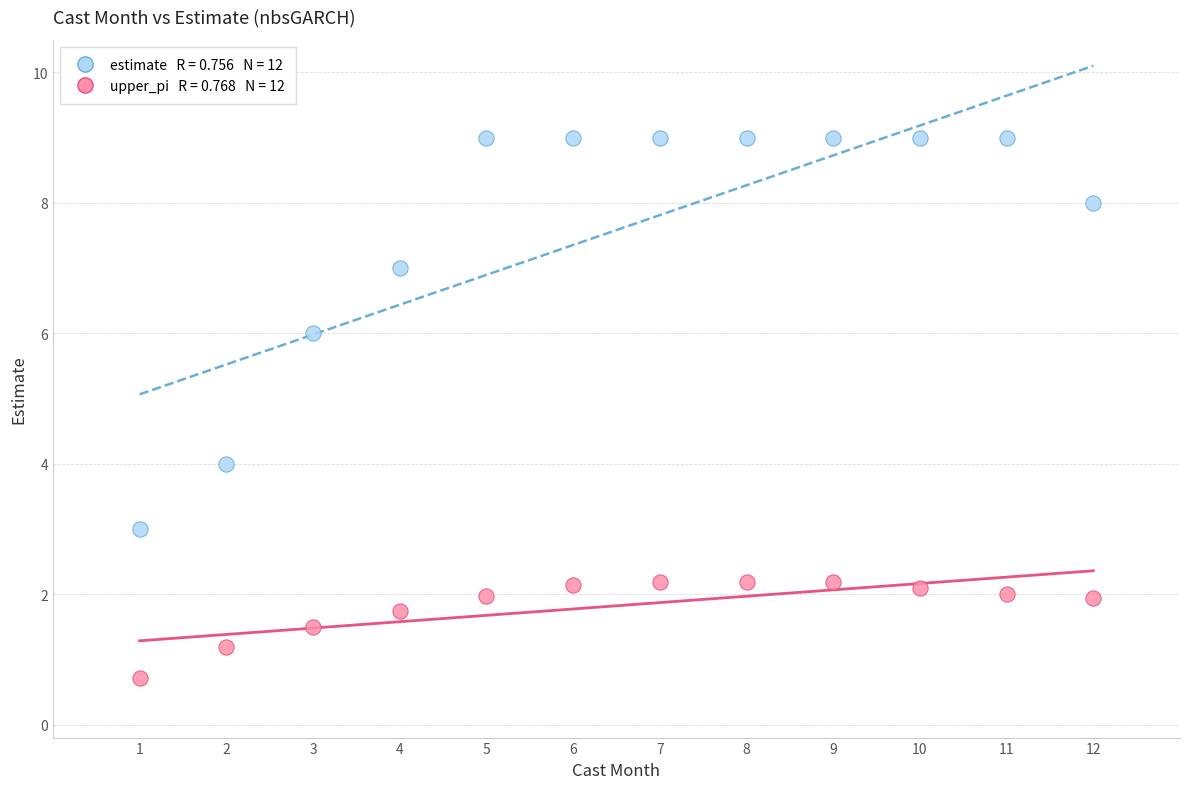

Across all data points, what is the range of X values (max minus min)?

11.0